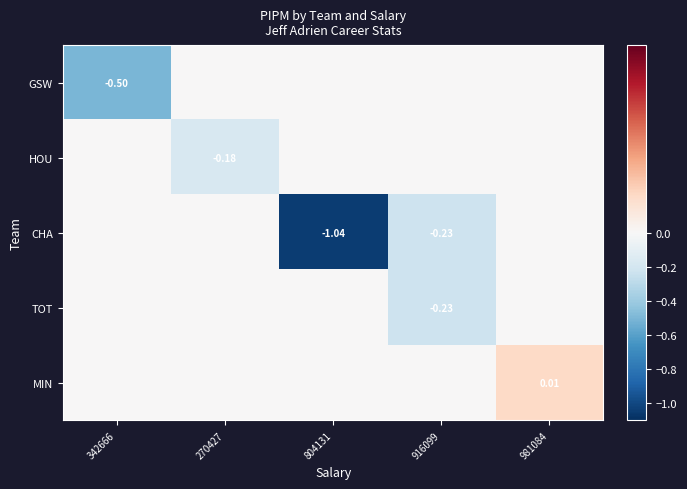

Which has a higher value, 270427 or 342666?

270427